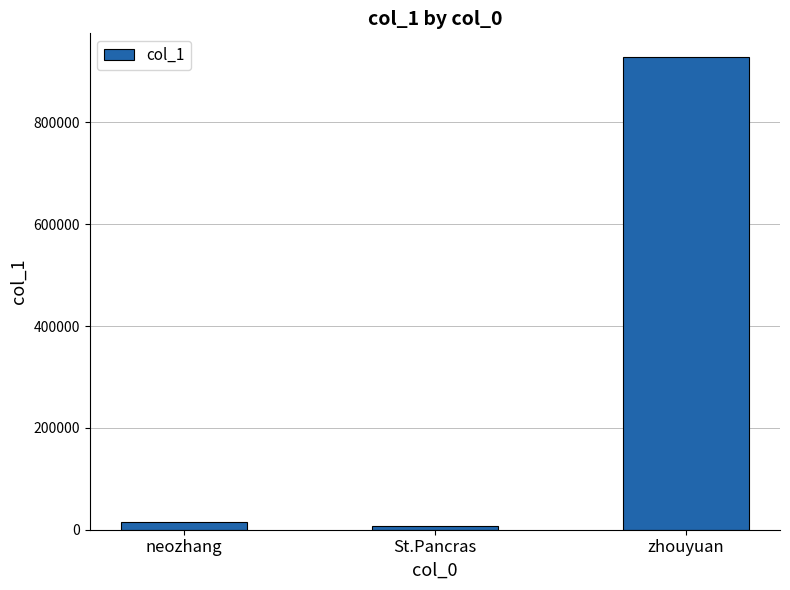

Which label corresponds to the largest value in the chart?

zhouyuan